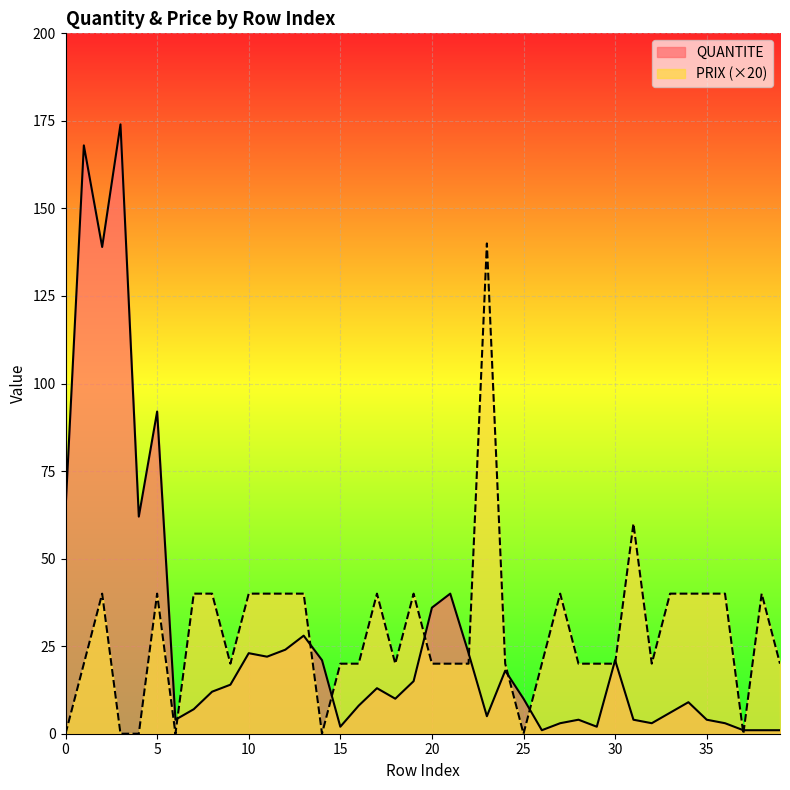

Does the chart display data point markers on the line(s)?

No